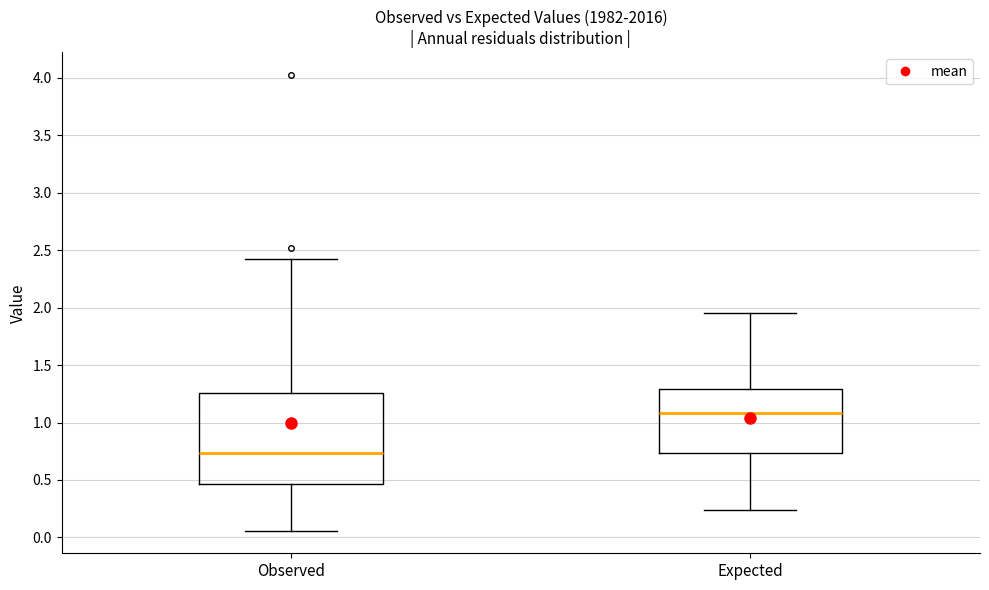

Which box's median line is the lowest?

Observed